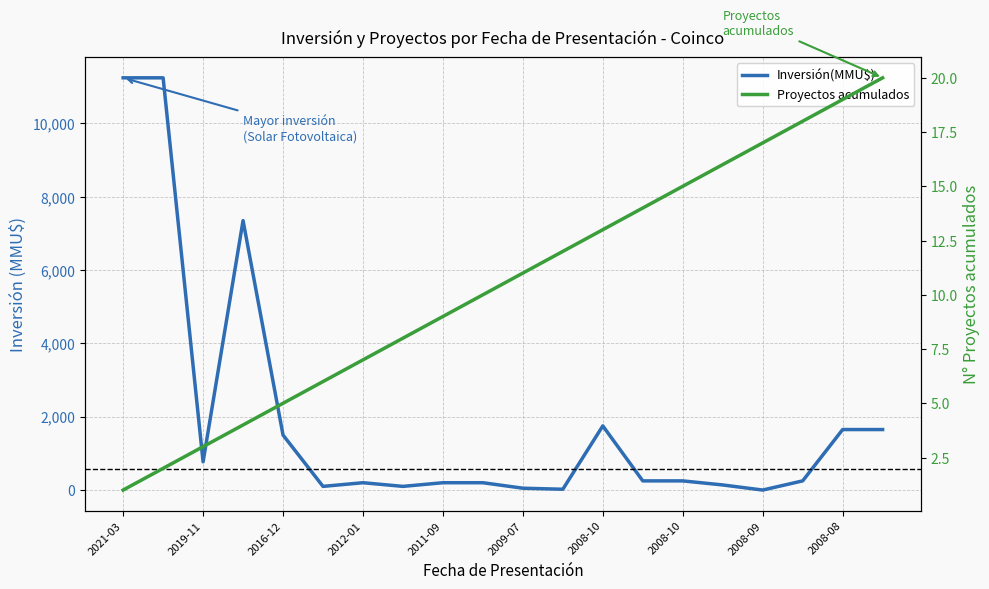

What is the sum of all Proyectos acumulados values?

210